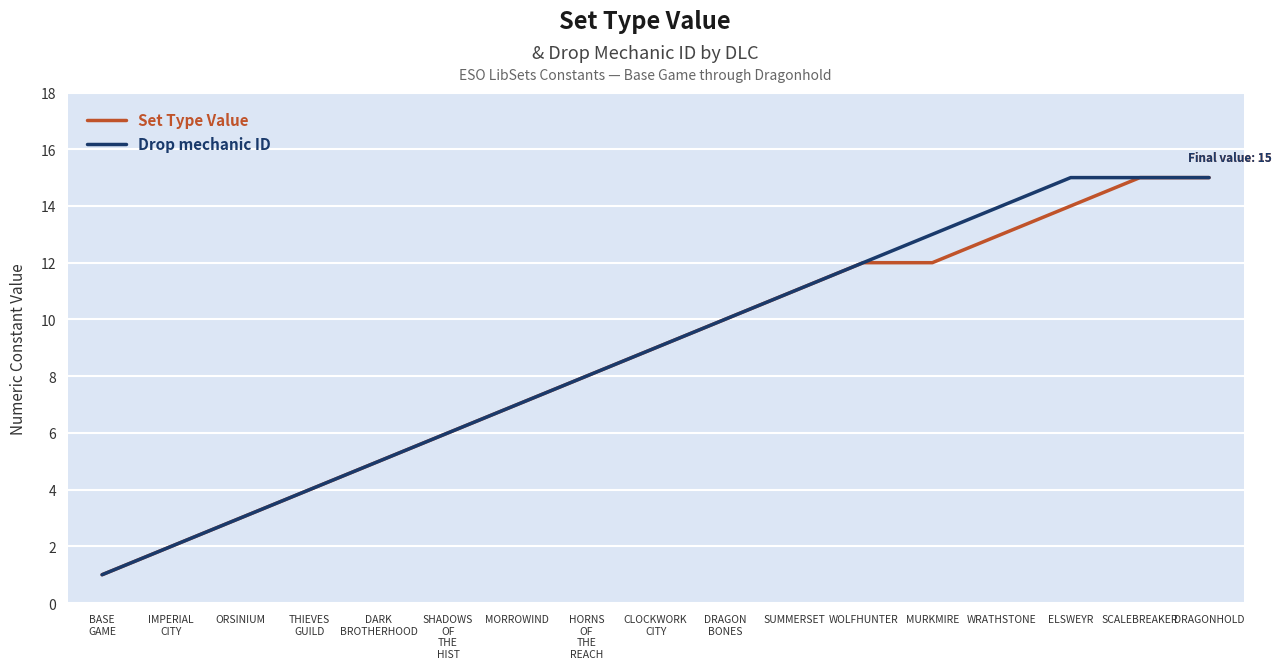

What is the minimum value shown in the chart?

1